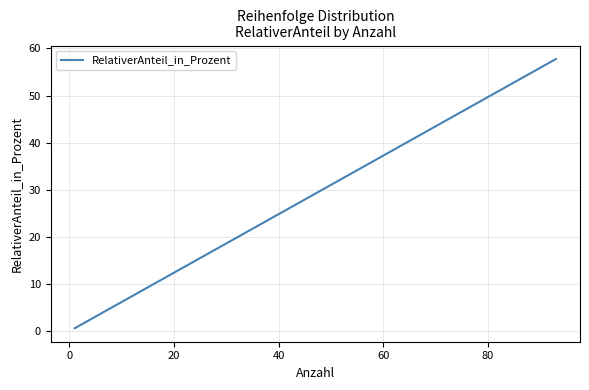

True or false: there are more than 0 points higher than both neighbors.

False